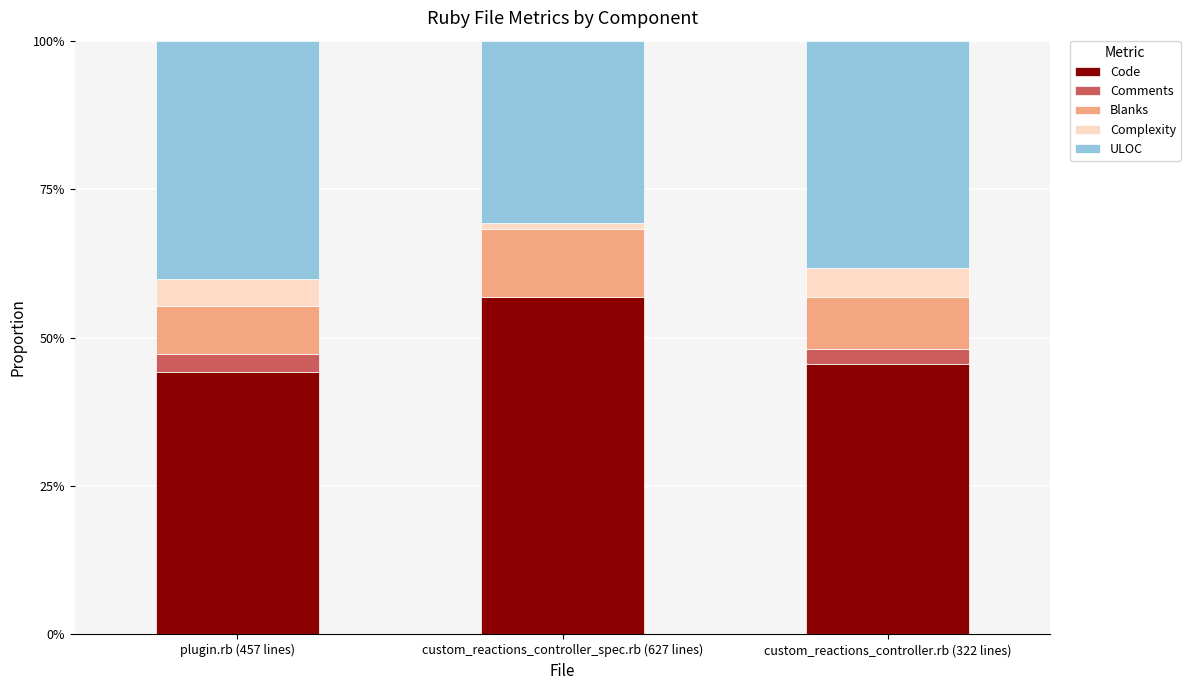

Rank the series at custom_reactions_controller.rb (322 lines) from highest to lowest value.

Code, ULOC, Blanks, Complexity, Comments